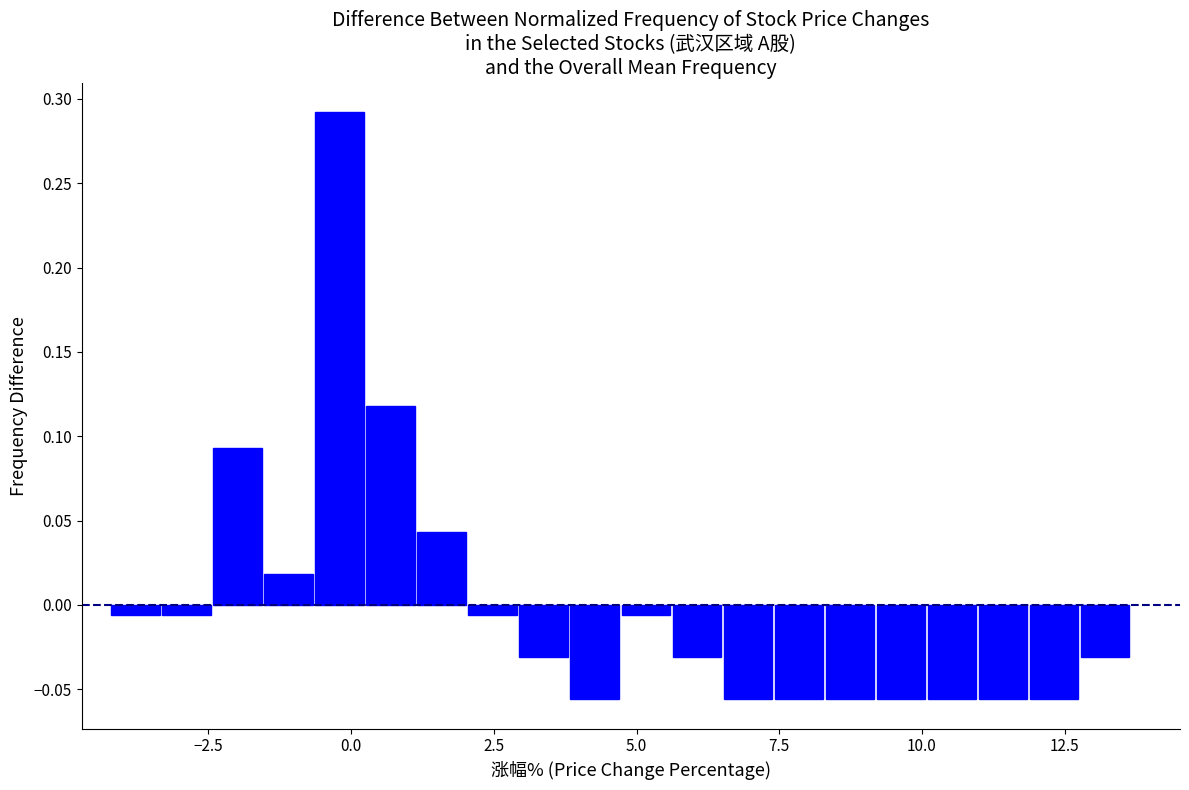

Read against the x-axis, roughly where is the centre of the tallest bar?

0.0